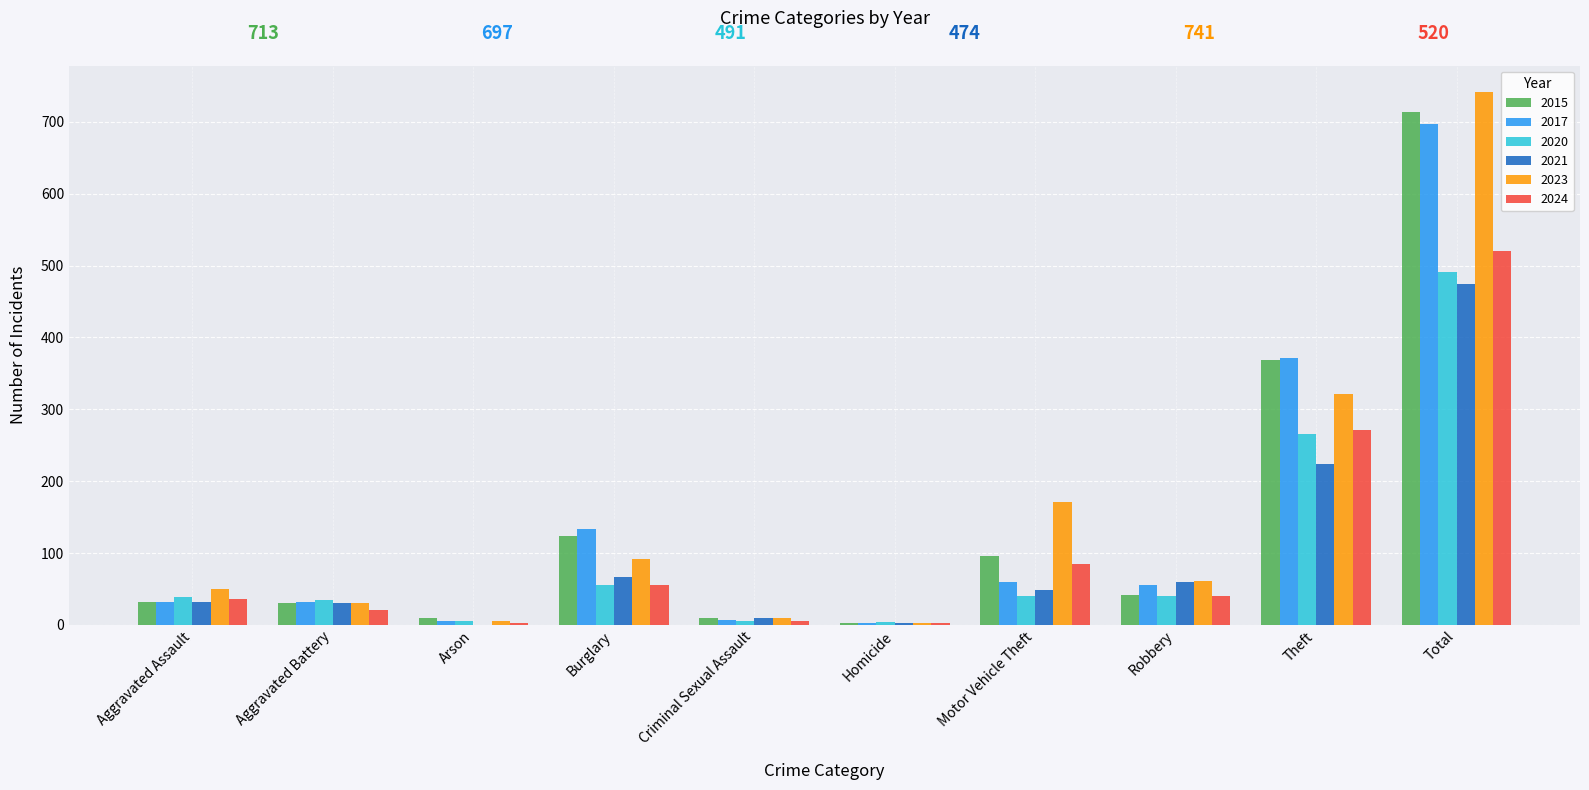

What is the sum of all 2024 values?

1040